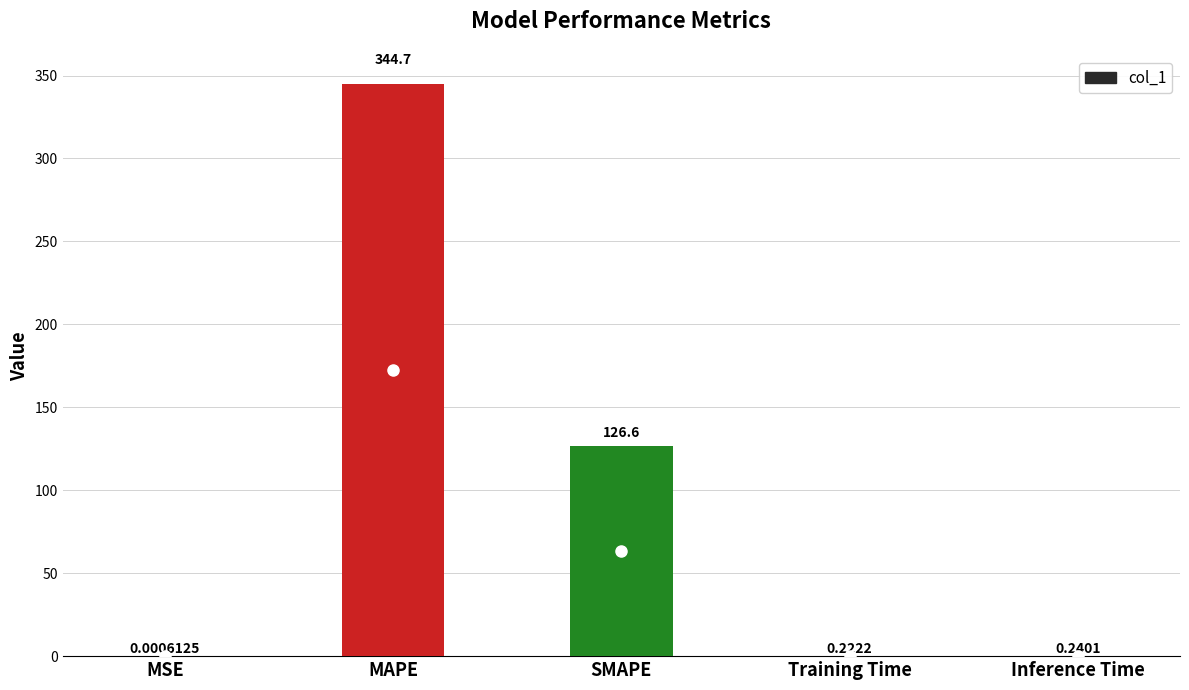

What is the sum of all values?

471.7